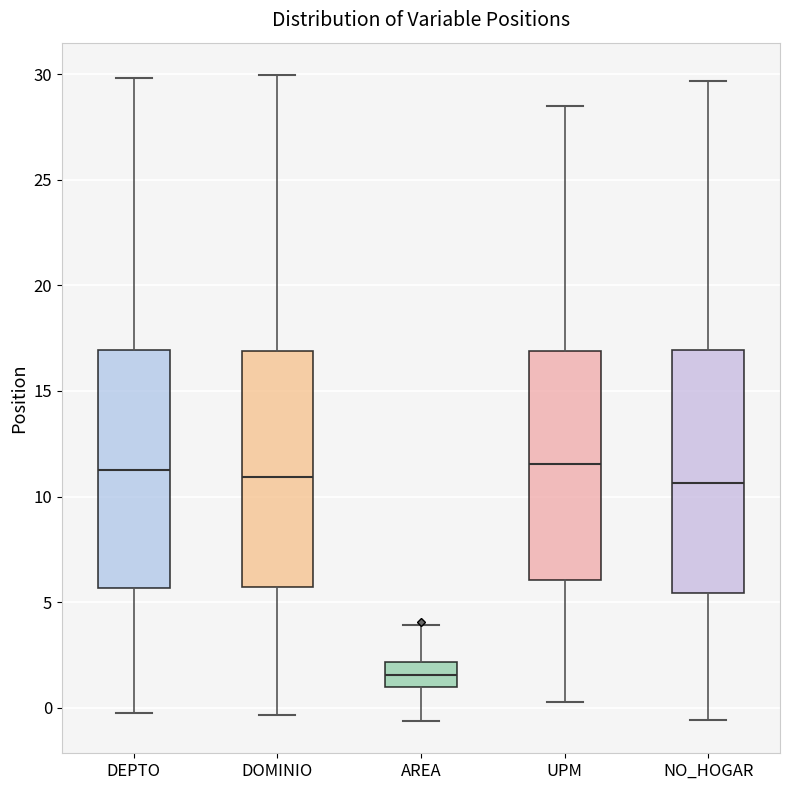

Where is the lower edge of the box for AREA on the y-axis? The values are not printed on the chart, so give them approximately, as read against the axis.

1.0